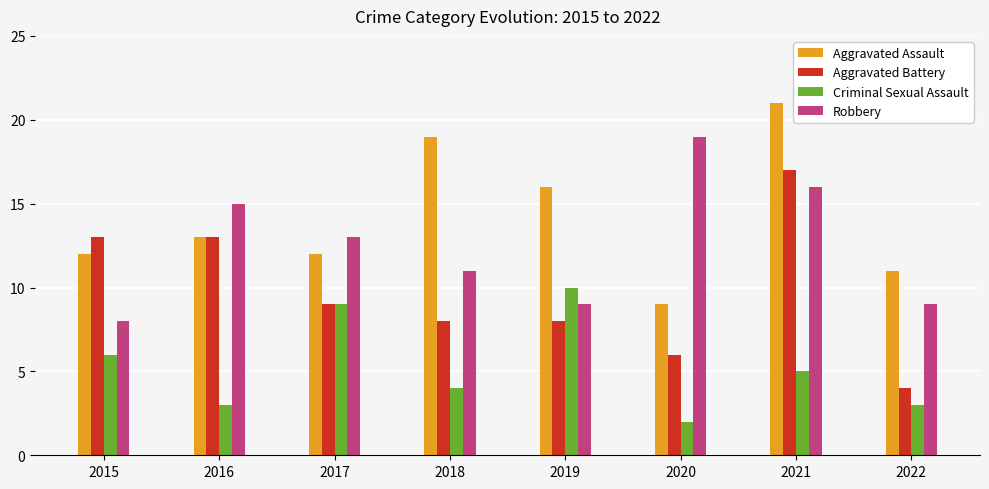

The value of Aggravated Assault at 2021 is 21. True or false?

True